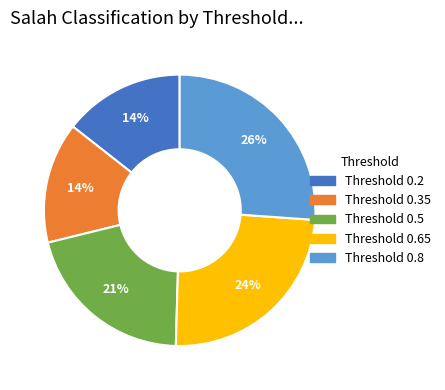

To the nearest percent, what is the average slice percentage?

20%